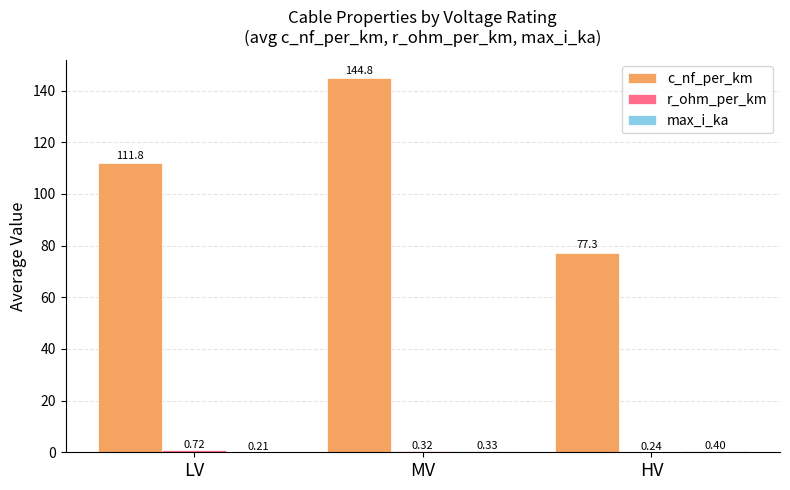

At which category is the sum across all series the highest?

MV